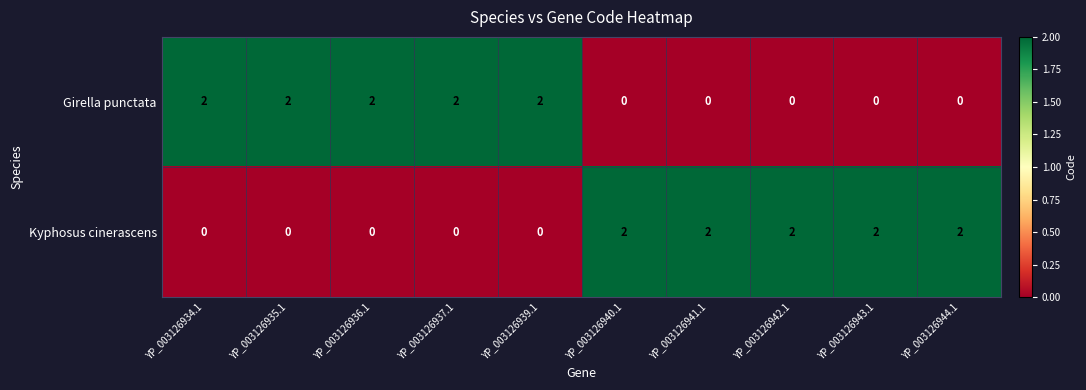

Reading right to left, transcribe all the data shown in this chart.

Girella punctata: 0	0	0	0	0	2	2	2	2	2
Kyphosus cinerascens: 2	2	2	2	2	0	0	0	0	0